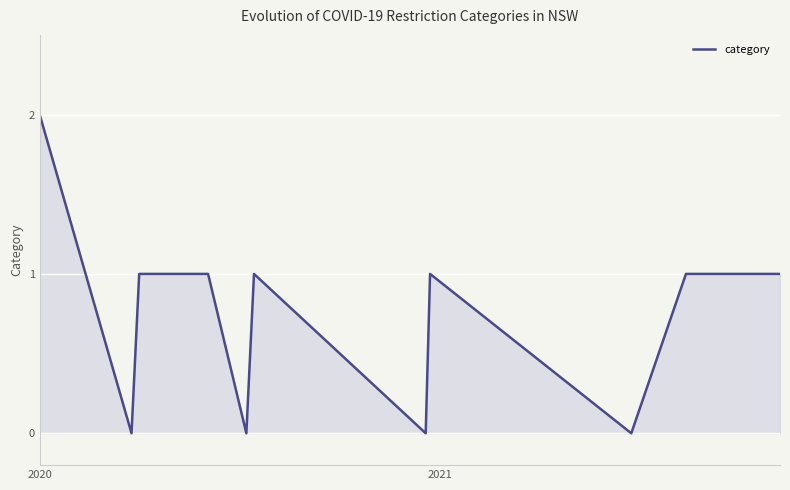

How many lines are shown in the chart?

1